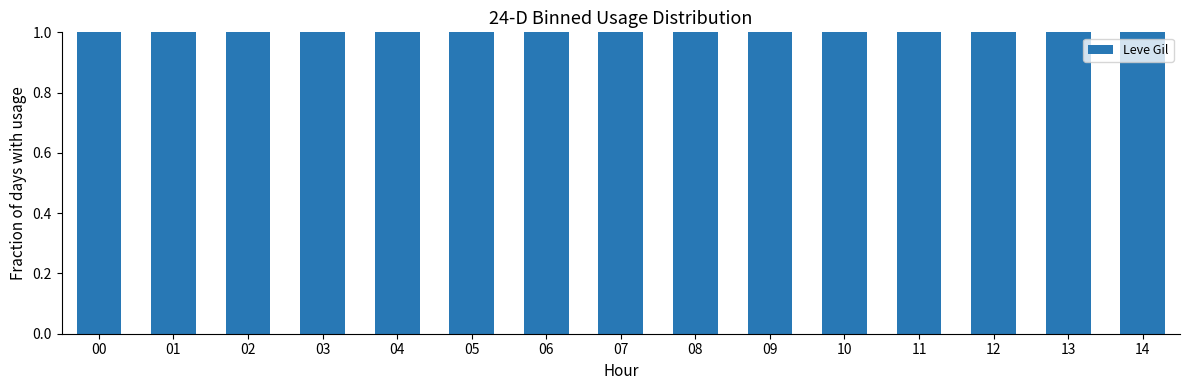

List the labels in order of value, smallest first.

00, 01, 04, 05, 02, 03, 06, 08, 09, 11, 10, 13, 14, 12, 07